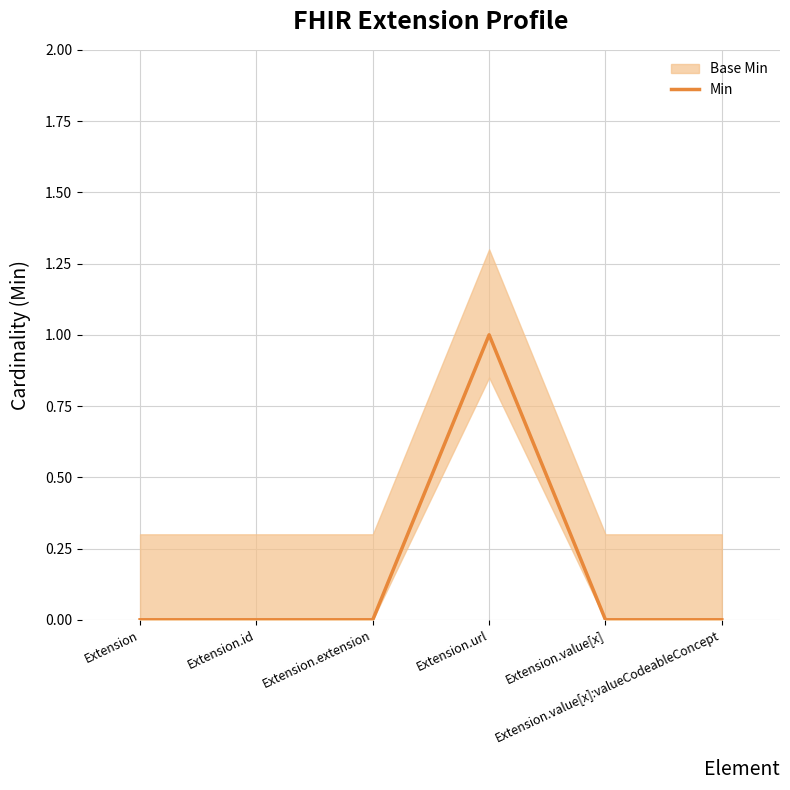

True or false: the data has more than 0 interior local peaks.

True